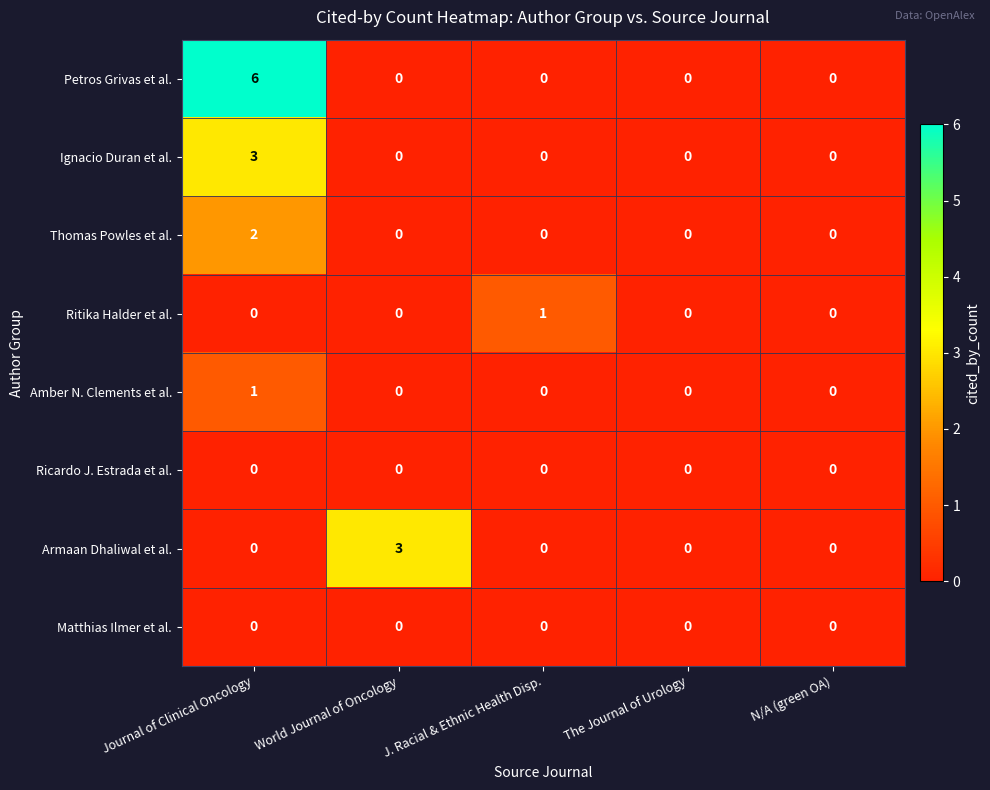

Which series has the largest range (max minus min)?

Petros Grivas et al.